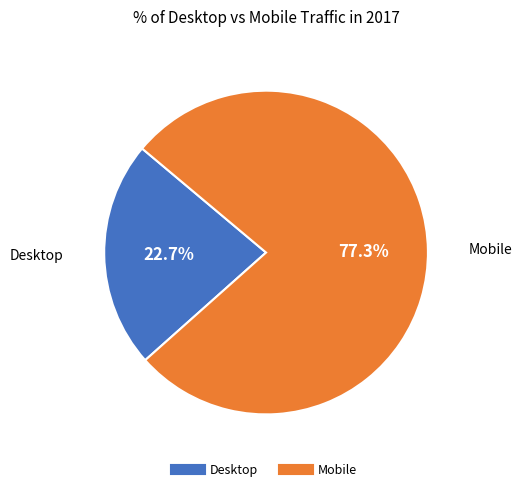

How many slices are in this pie chart?

2